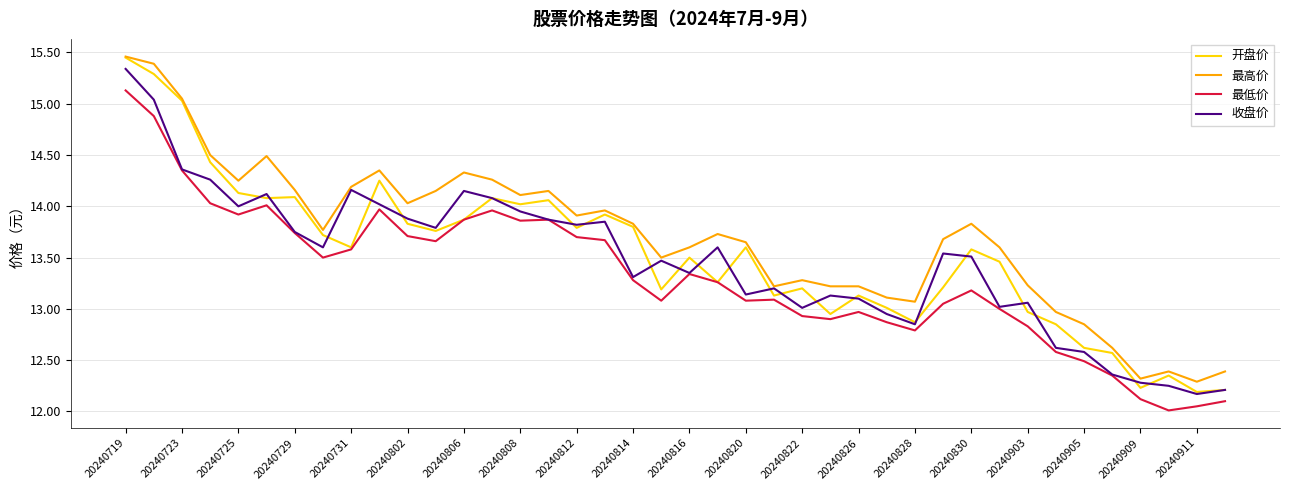

Which series has the widest spread of values?

开盘价